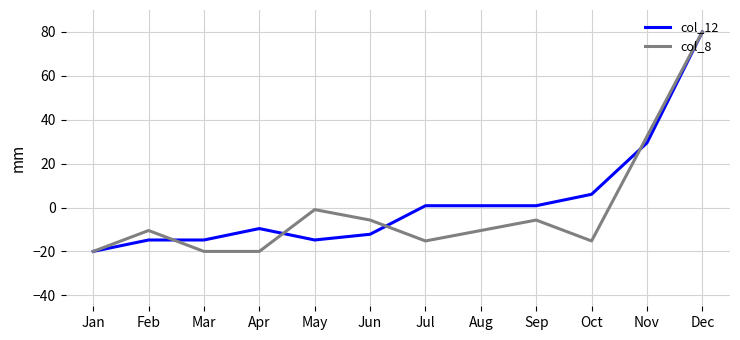

What is the spread (max minus min) of values at Mar?

5.2